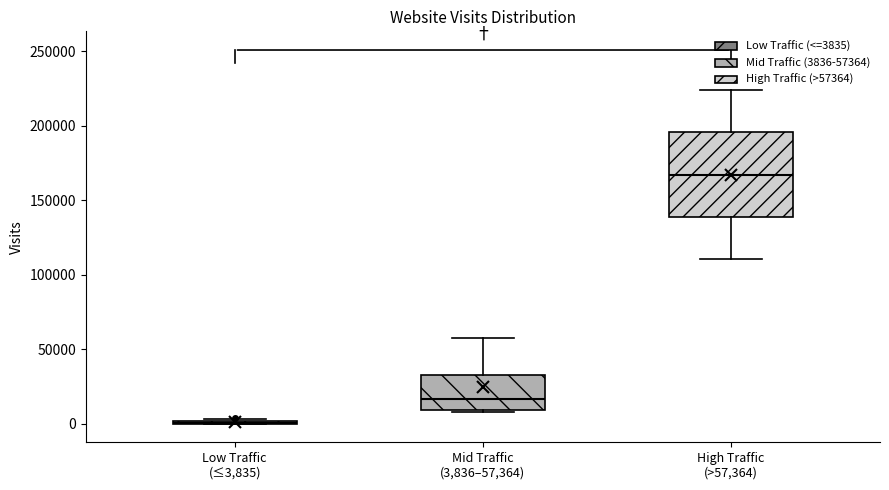

Reading left to right, transcribe this box plot: for each box, give where its median line is, the range the box spans, and where its two whiskers end, as read against the y-axis. The values are not printed on the chart, so give them approximately, as read against the axis.

Low Traffic (≤3,835): box collapsed to a line at 0, whiskers 0 to 5000
Mid Traffic (3,836–57,364): median 15000, box 10000 to 35000, whiskers 10000 to 55000
High Traffic (>57,364): median 165000, box 140000 to 195000, whiskers 110000 to 225000